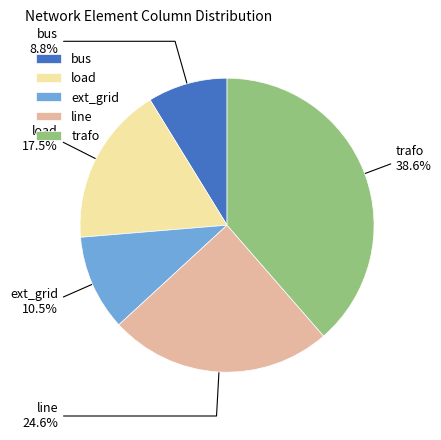

To the nearest percent, what portion does trafo represent?

39%